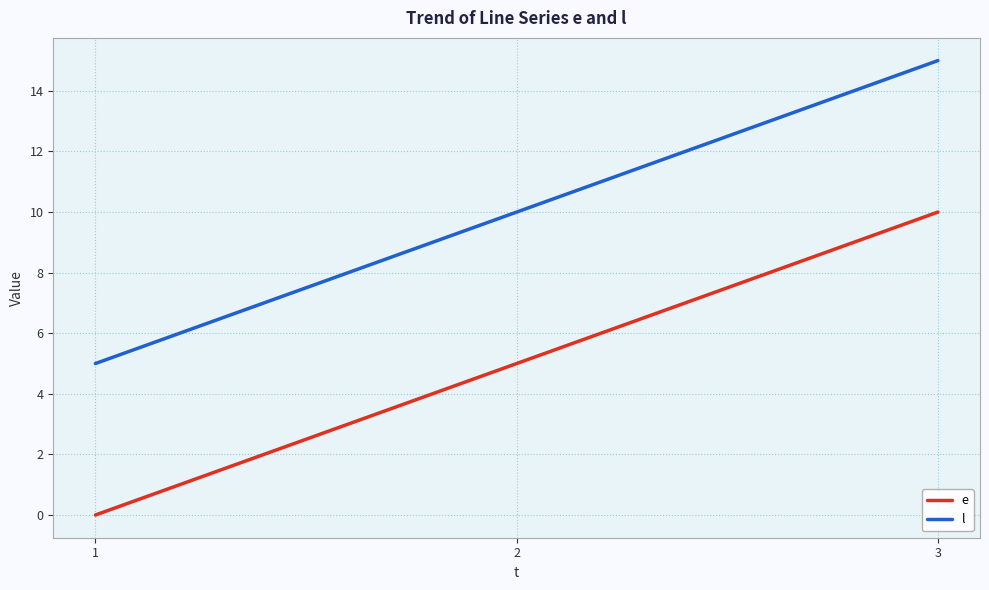

What is the approximate value of l at 1, to the nearest 5?

5